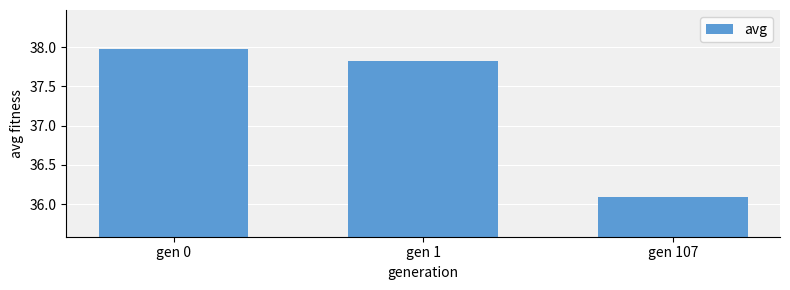

How many values exceed 37?

2